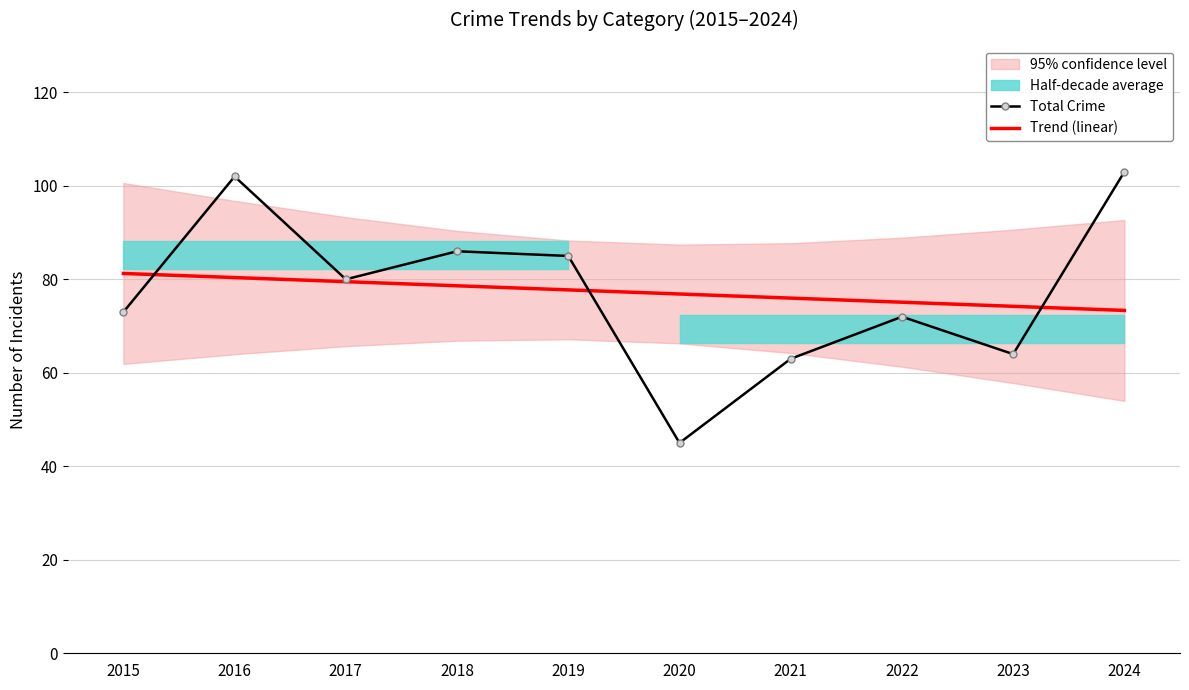

The Total Crime series shows 86.0 at 2018. True or false?

True